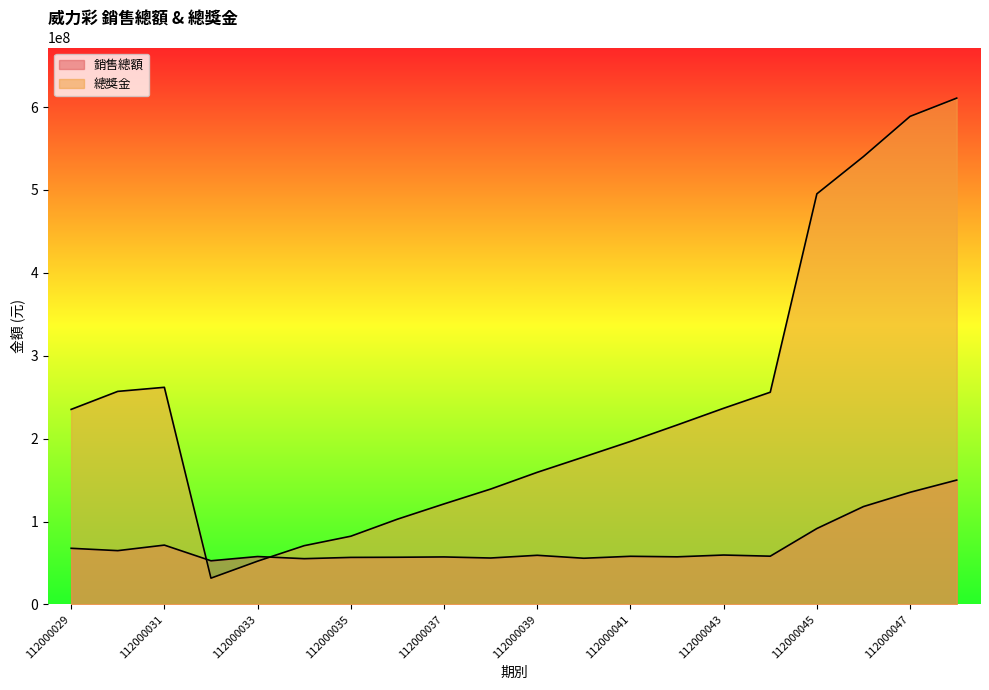

What is the difference between the maximum and second lowest values in the 銷售總額 series?

94817100